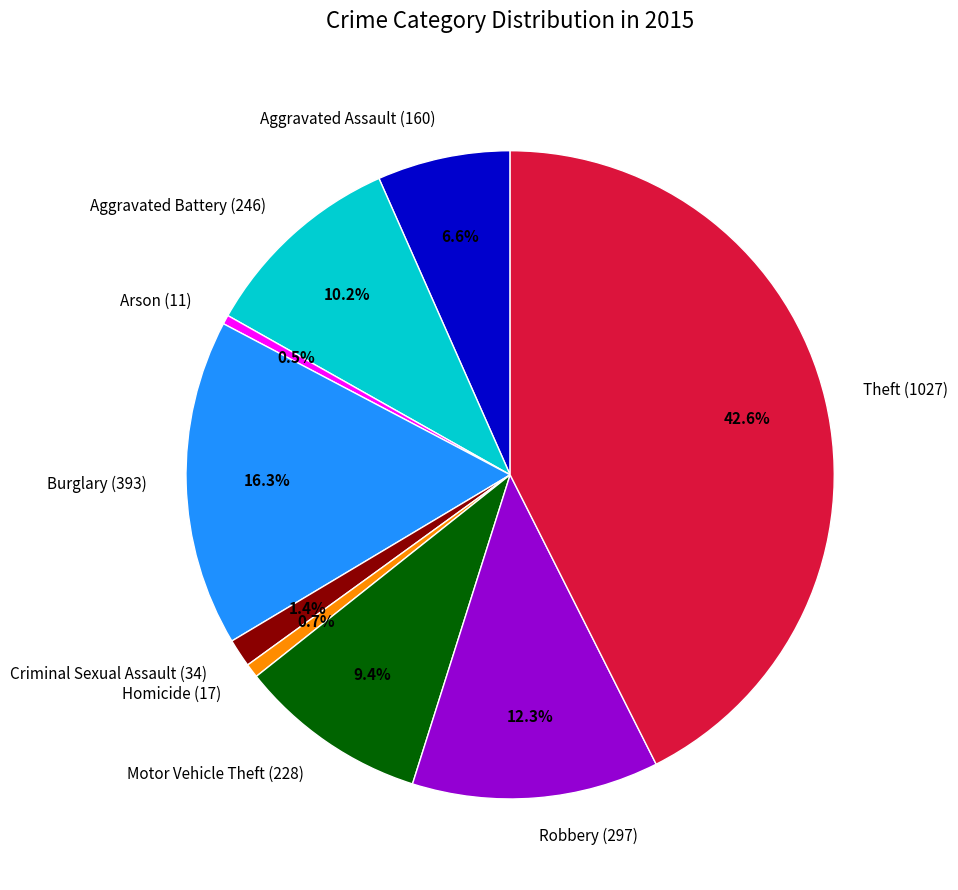

Count the number of slices in the pie.

9